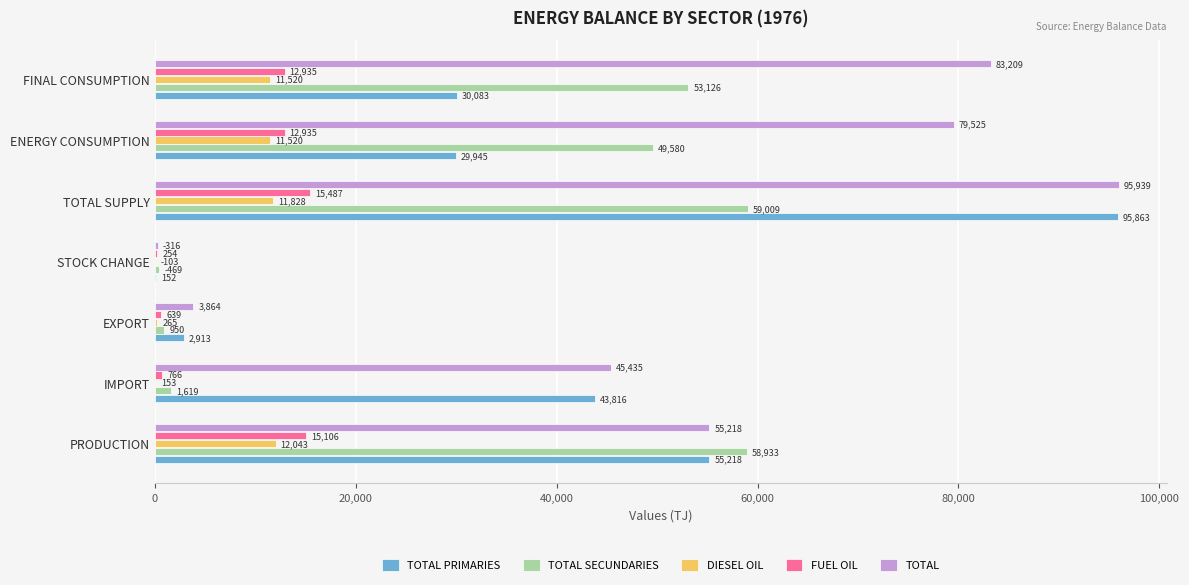

What is the maximum value for DIESEL OIL?

12042.8